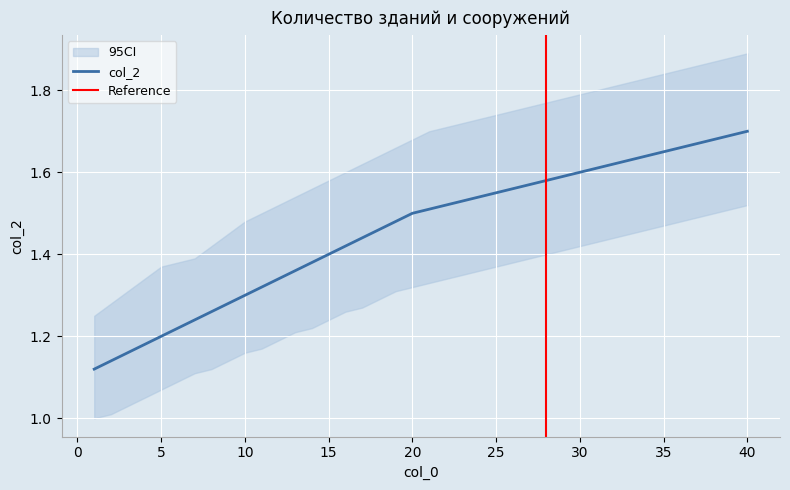

What is the change in value from 12 to 38?

+0.3